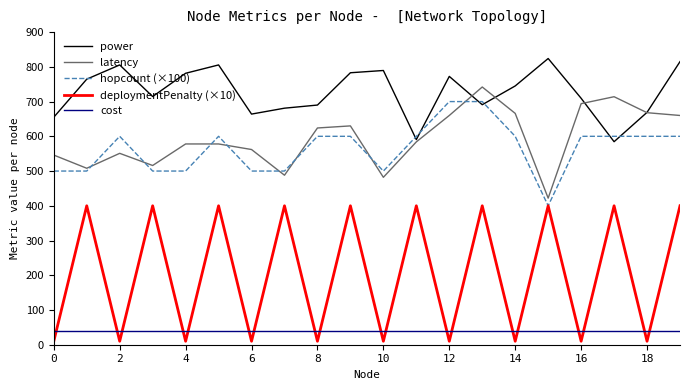

Which series has the largest total across all categories?

power